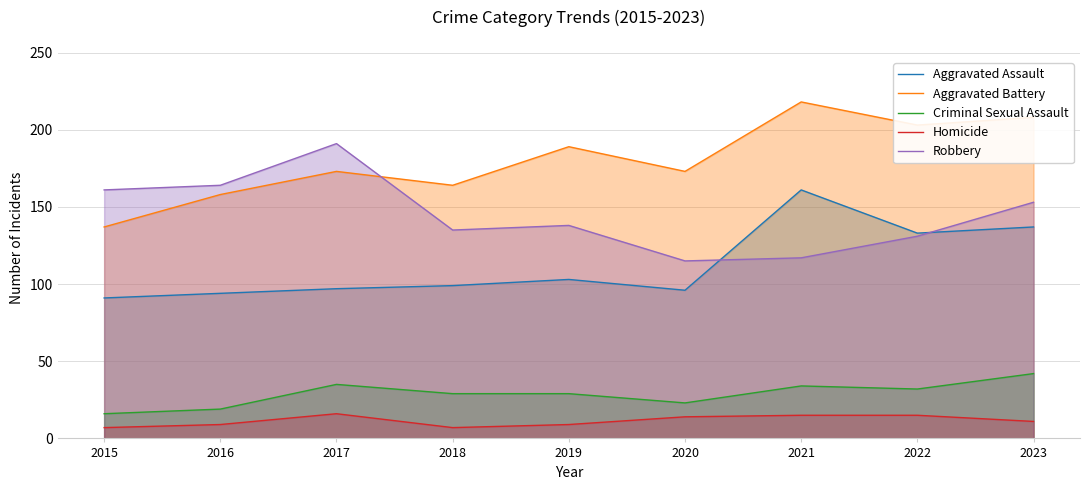

Rank the series at 2017 from highest to lowest value.

Robbery, Aggravated Battery, Aggravated Assault, Criminal Sexual Assault, Homicide